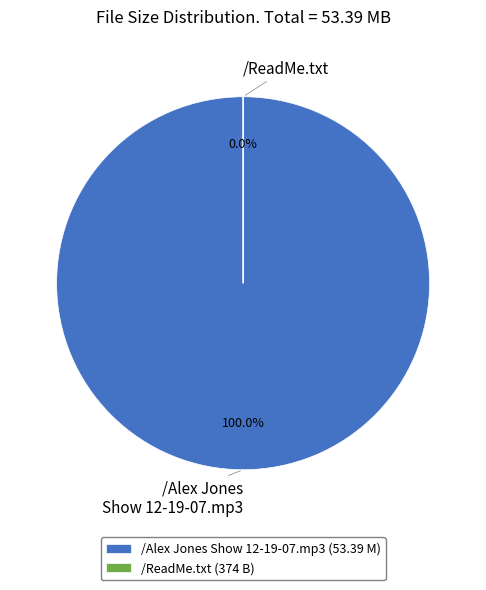

How many slices are in this pie chart?

2